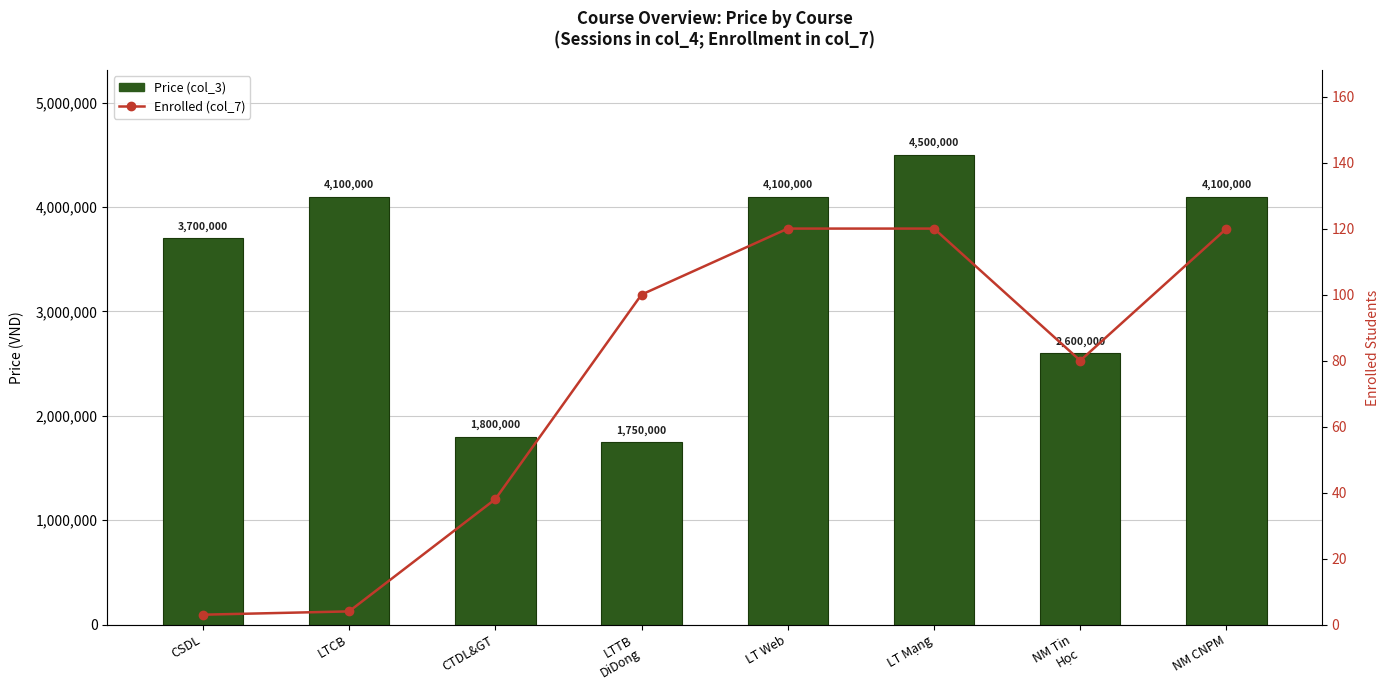

Which has a higher value, CTDL&GT or LT Mạng?

LT Mạng